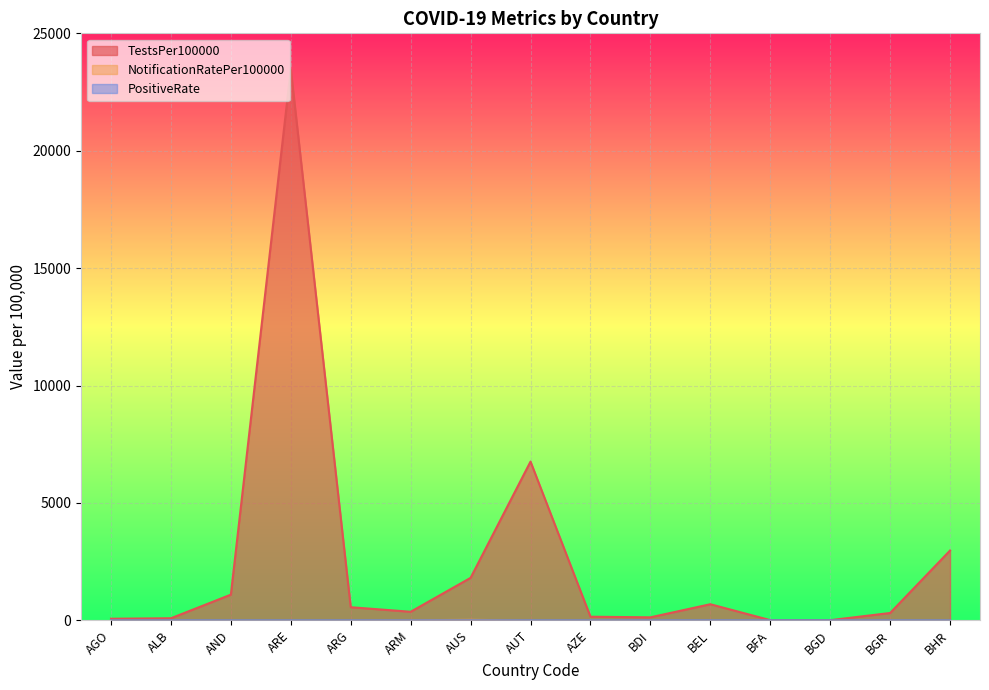

Which series has the widest spread of values?

TestsPer100000